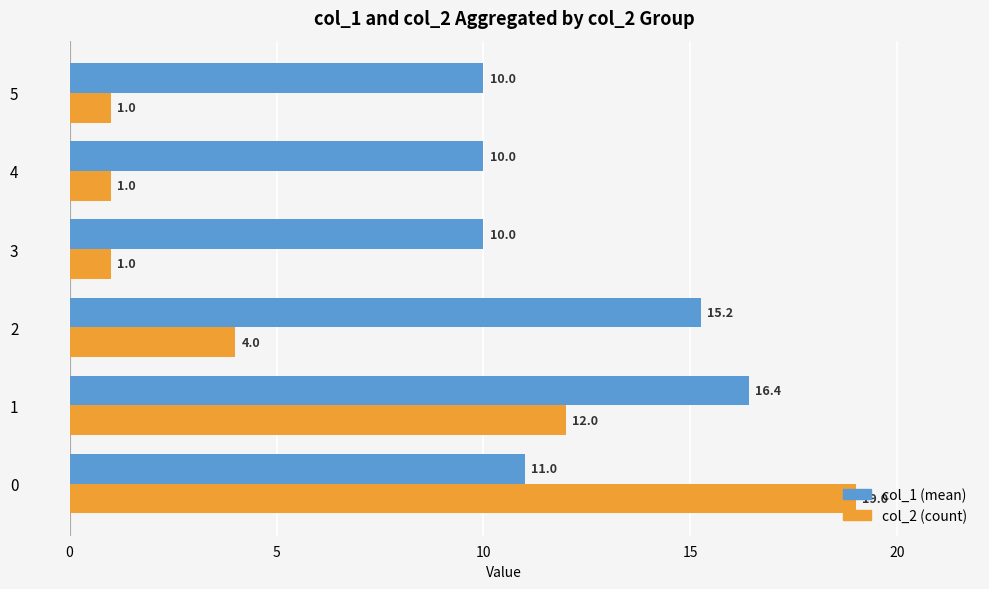

True or false: col_1 (mean) has a value of 2.0 at 4.

False